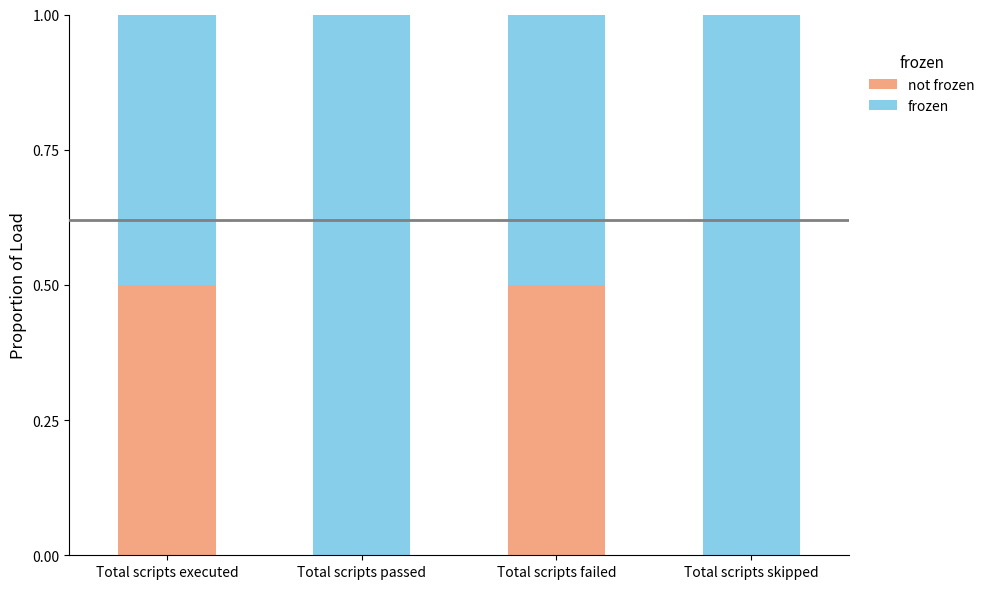

What is the total value across all series at Total scripts skipped?

1.0